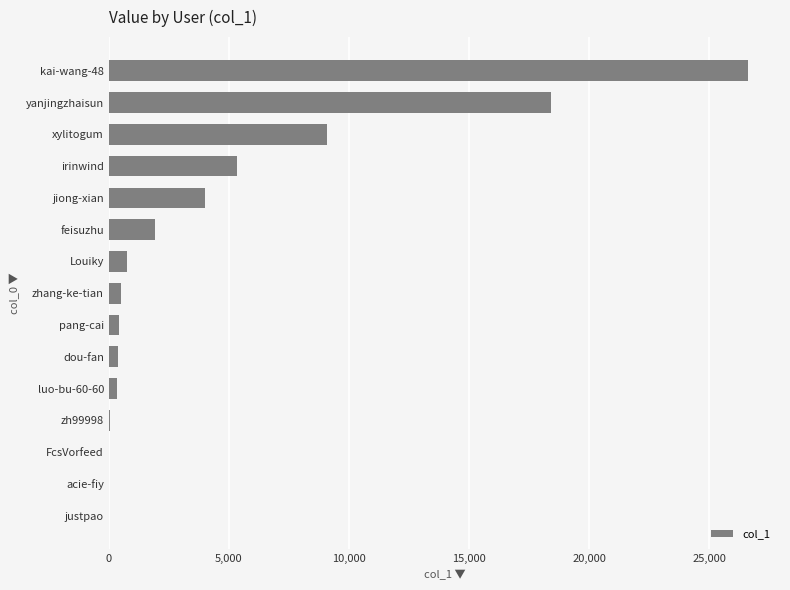

At which category does the chart reach its peak across all series?

kai-wang-48